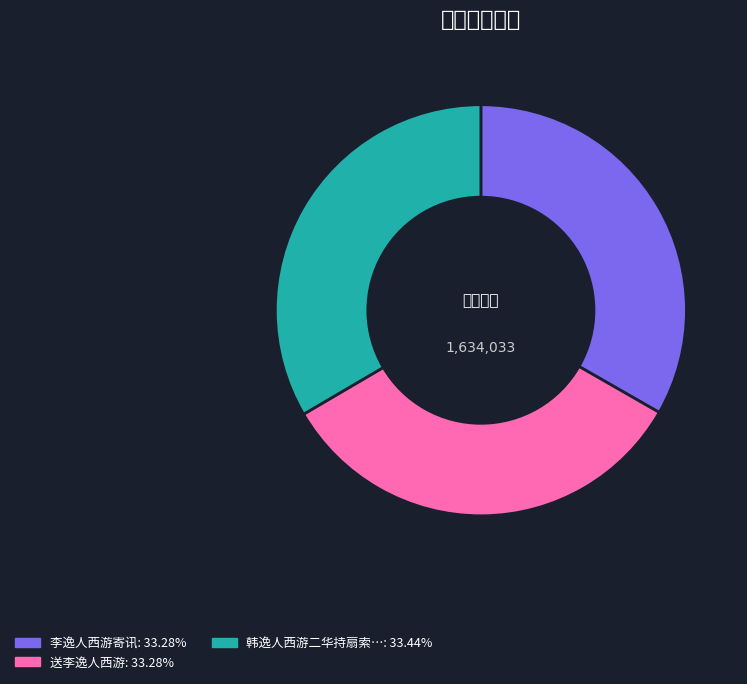

Which slice is the smallest?

送李逸人西游